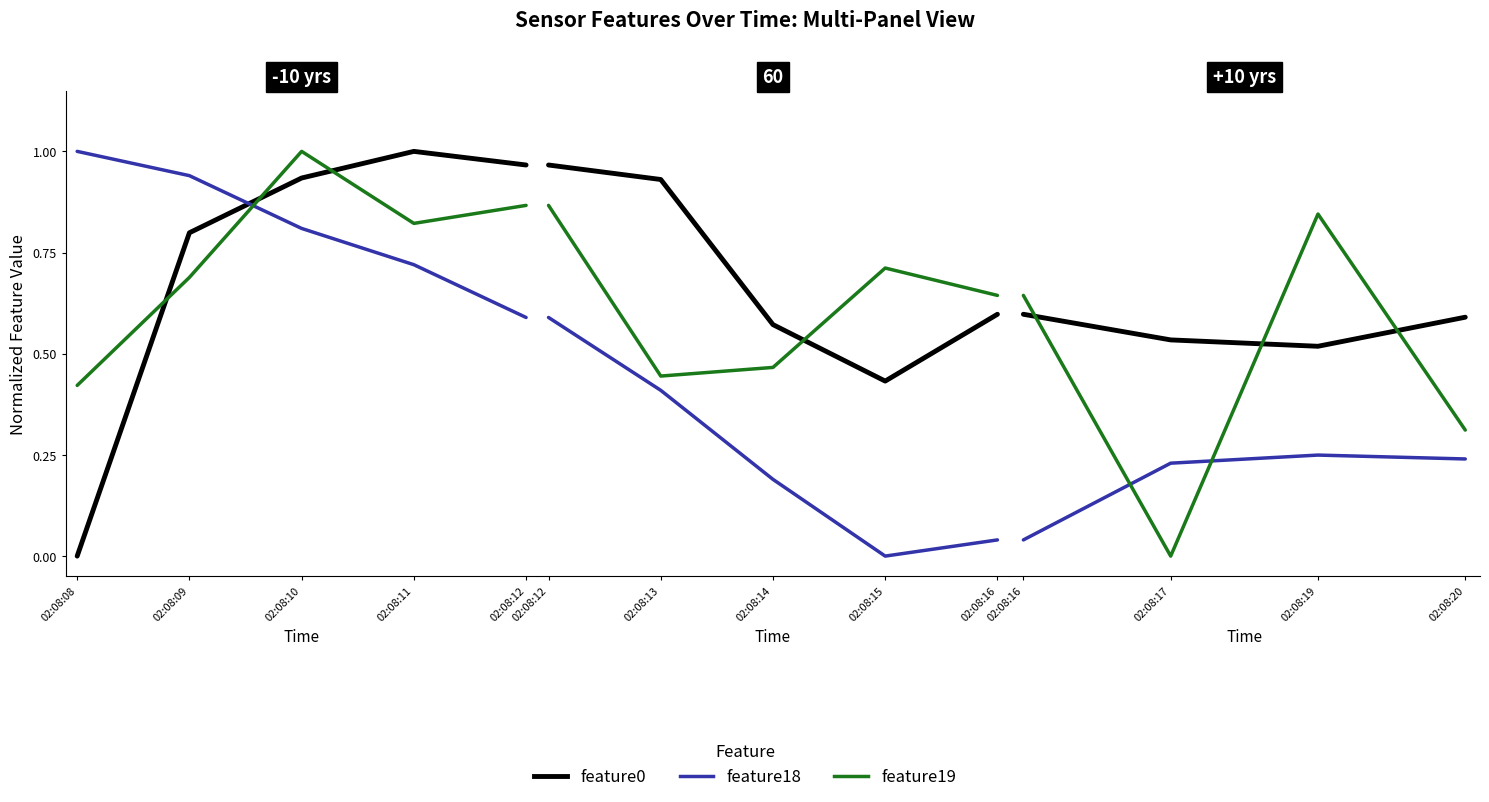

How many lines are shown in the chart?

3